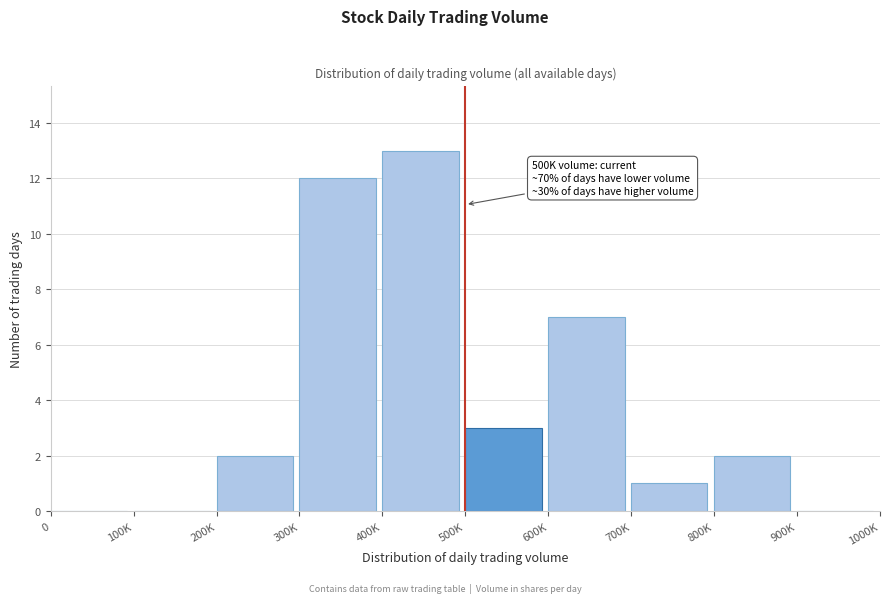

Reading right to left, transcribe all the data shown in this chart.

900K=0	800K=2	700K=1	600K=7	500K=3	400K=13	300K=12	200K=2	100K=0	0=0